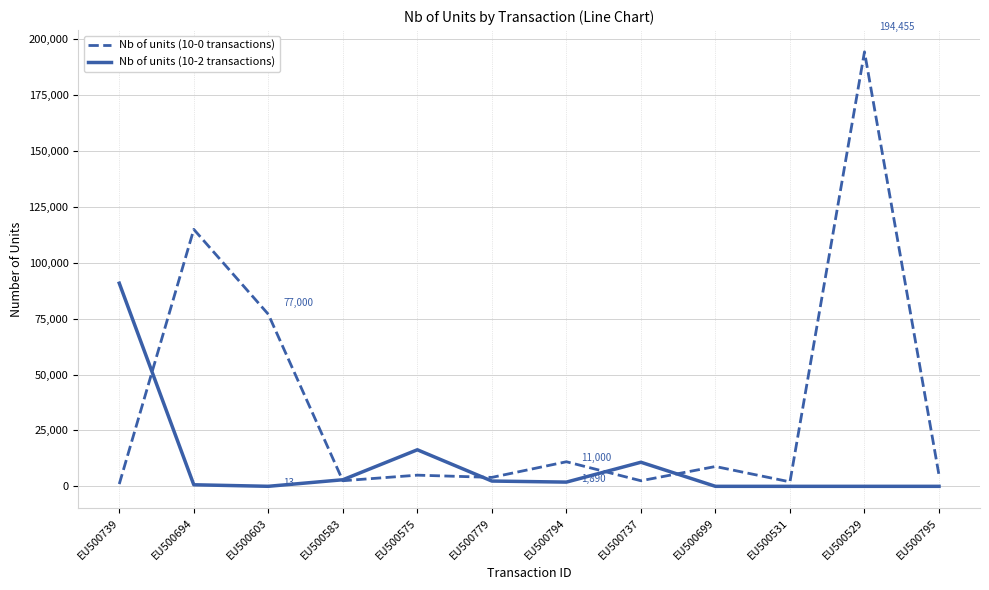

Rank the series by their maximum value, from lowest to highest.

Nb of units (10-2 transactions), Nb of units (10-0 transactions)